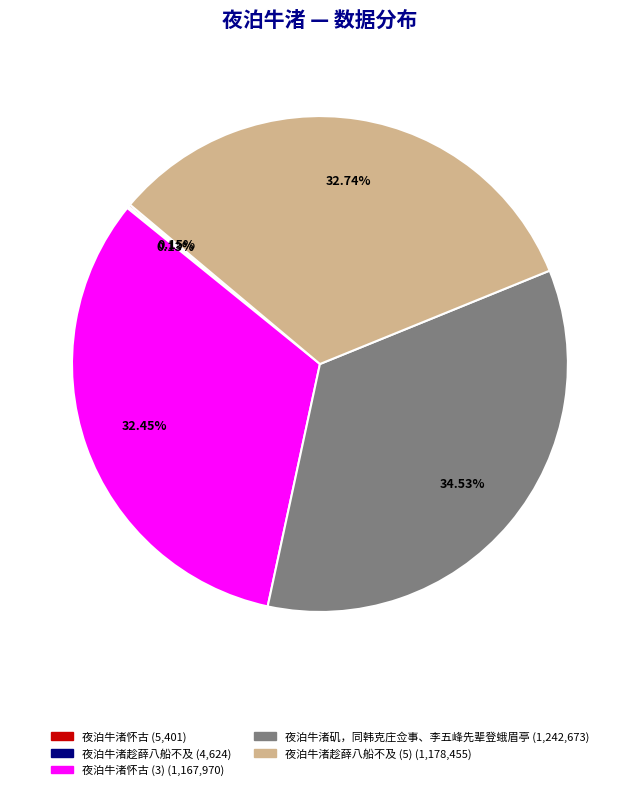

Does any single category account for the majority?

No